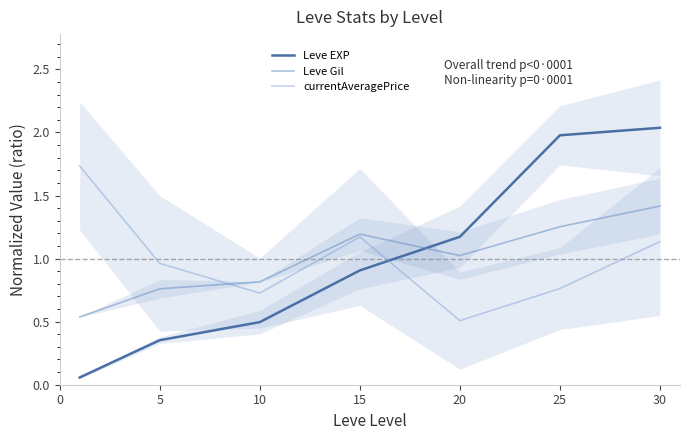

Reading right to left, transcribe all the data shown in this chart.

Leve EXP: 2.0	2.0	1.2	0.9	0.5	0.4	0.1
Leve Gil: 1.4	1.3	1.0	1.2	0.8	0.8	0.5
currentAveragePrice: 1.1	0.8	0.5	1.2	0.7	1.0	1.7